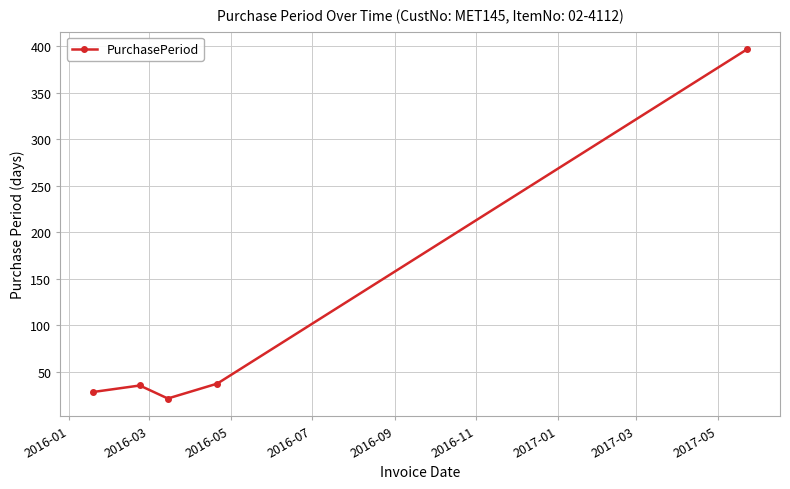

How many lines are shown in the chart?

1